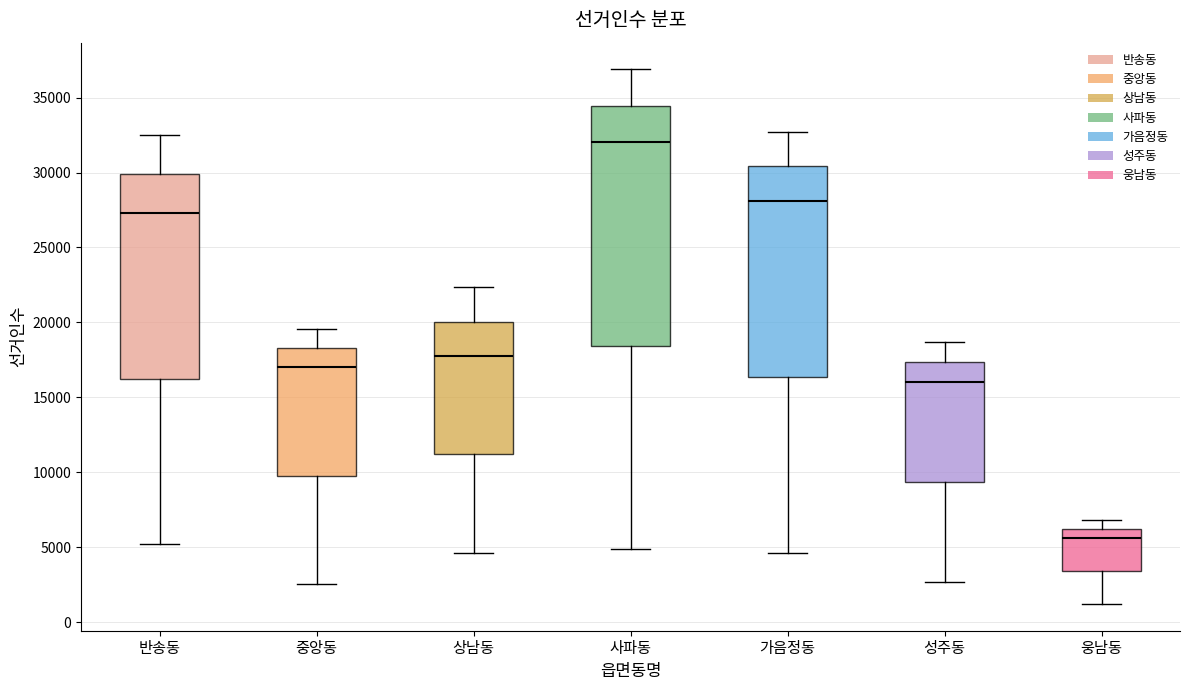

Reading left to right, transcribe this box plot: for each box, give where its median line is, the range the box spans, and where its two whiskers end, as read against the y-axis. The values are not printed on the chart, so give them approximately, as read against the axis.

반송동: median 27500, box 16000 to 30000, whiskers 5000 to 32500
중앙동: median 17000, box 10000 to 18500, whiskers 2500 to 19500
상남동: median 17500, box 11000 to 20000, whiskers 4500 to 22500
사파동: median 32000, box 18500 to 34500, whiskers 5000 to 37000
가음정동: median 28000, box 16500 to 30500, whiskers 4500 to 32500
성주동: median 16000, box 9500 to 17500, whiskers 2500 to 18500
웅남동: median 5500, box 3500 to 6000, whiskers 1000 to 7000